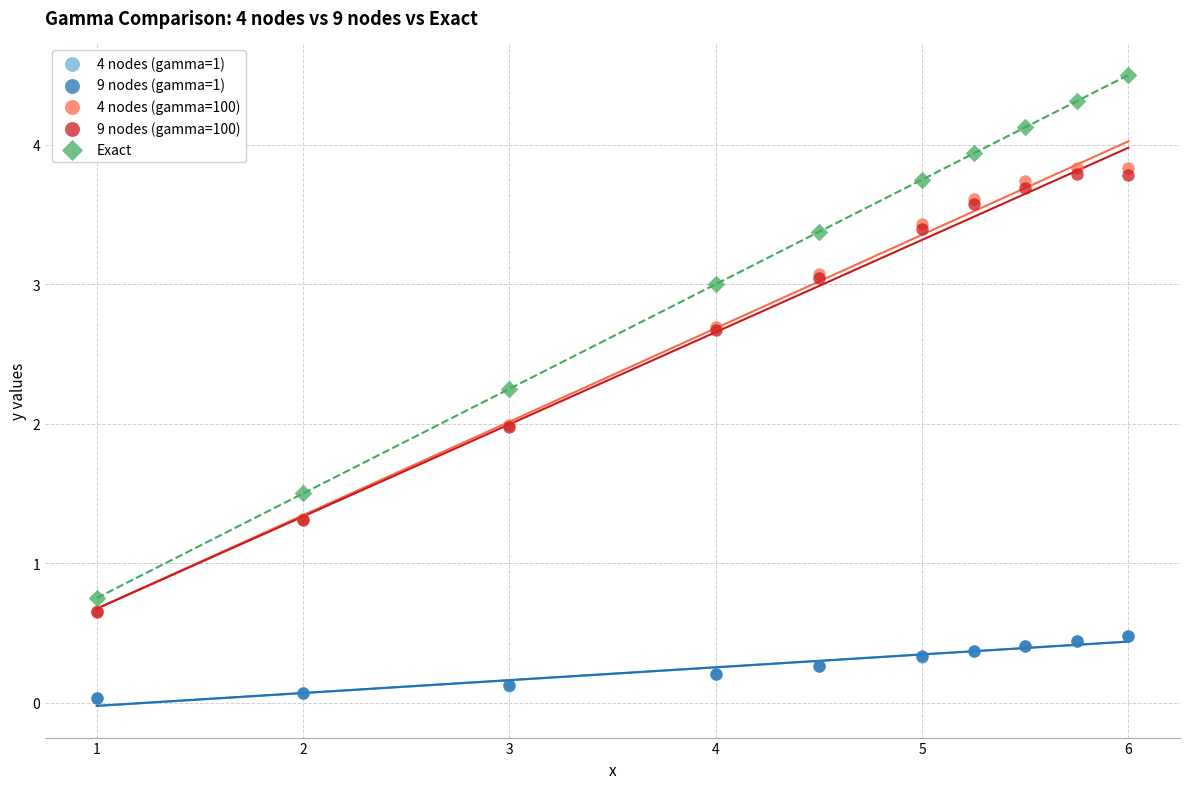

What are all the series names shown in the legend?

4 nodes (gamma=1), 9 nodes (gamma=1), 4 nodes (gamma=100), 9 nodes (gamma=100), Exact